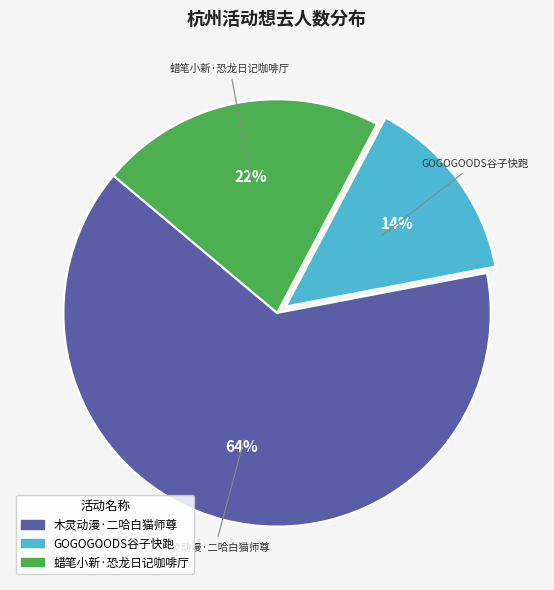

Is there any slice that represents more than half of the pie?

Yes